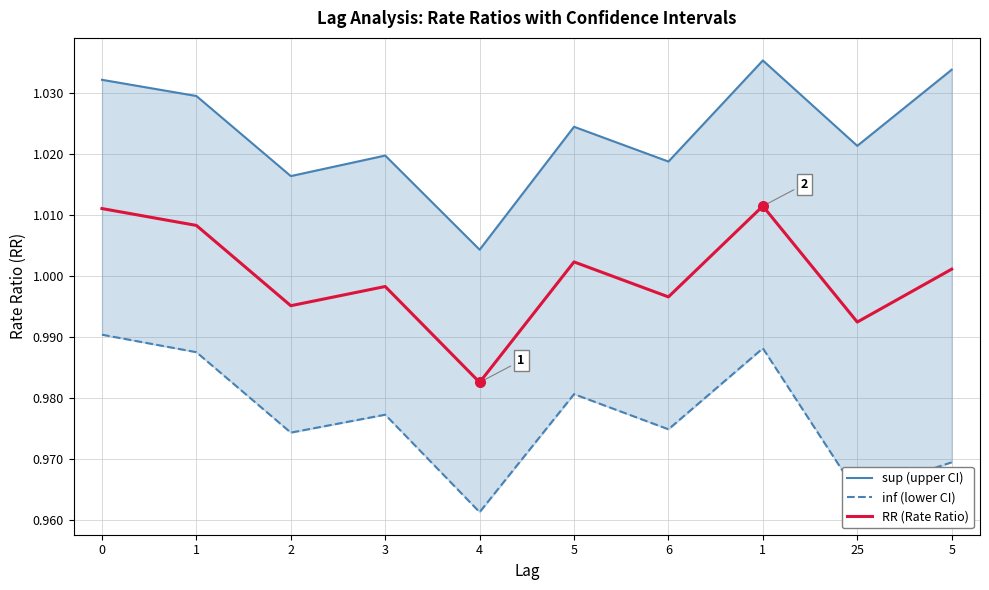

How many categories are shown in the chart?

10